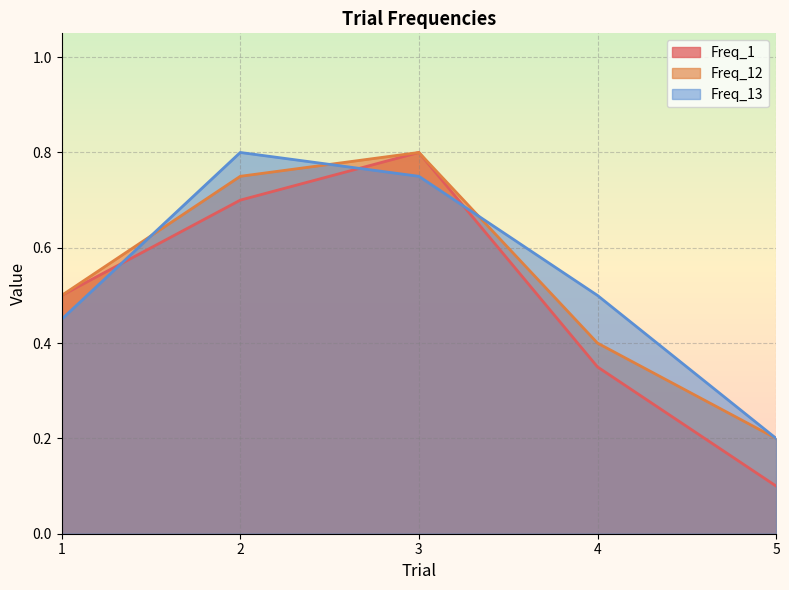

True or false: Freq_1 and Freq_12 intersect in this chart.

False